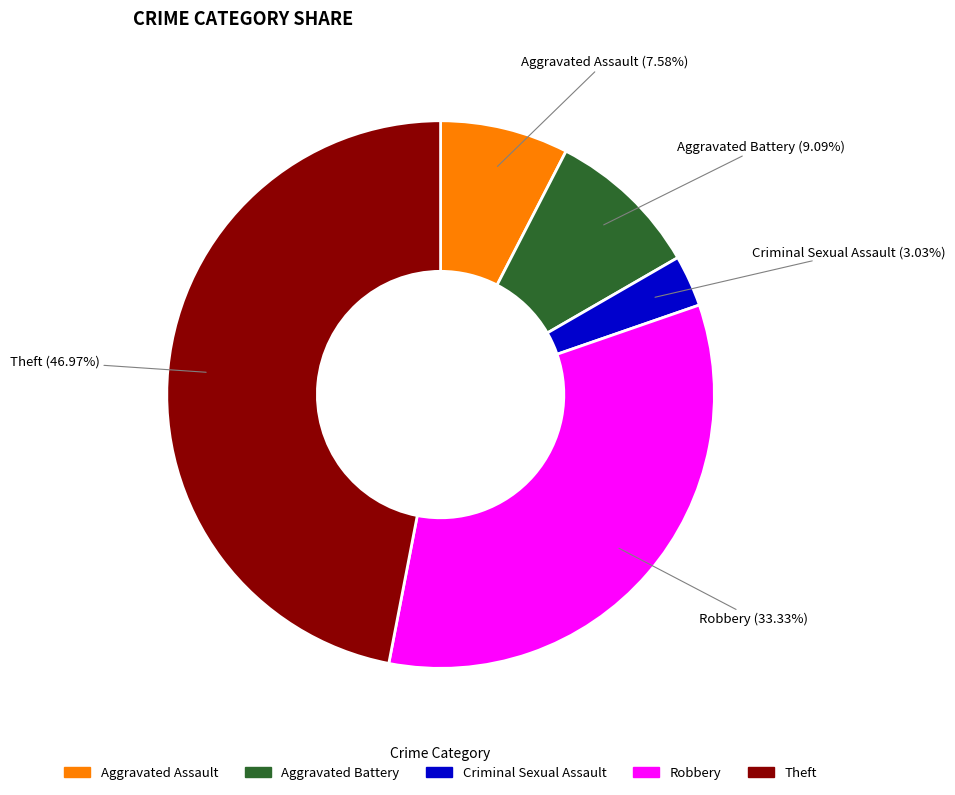

What percentage is NOT represented by Robbery?

66.7%